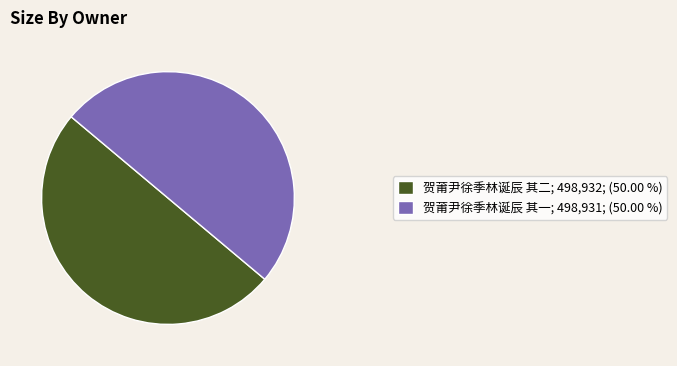

Do 贺莆尹徐季林诞辰 其二; 498,932; (50.00 %) and 贺莆尹徐季林诞辰 其一; 498,931; (50.00 %) together represent more than half of the pie?

Yes